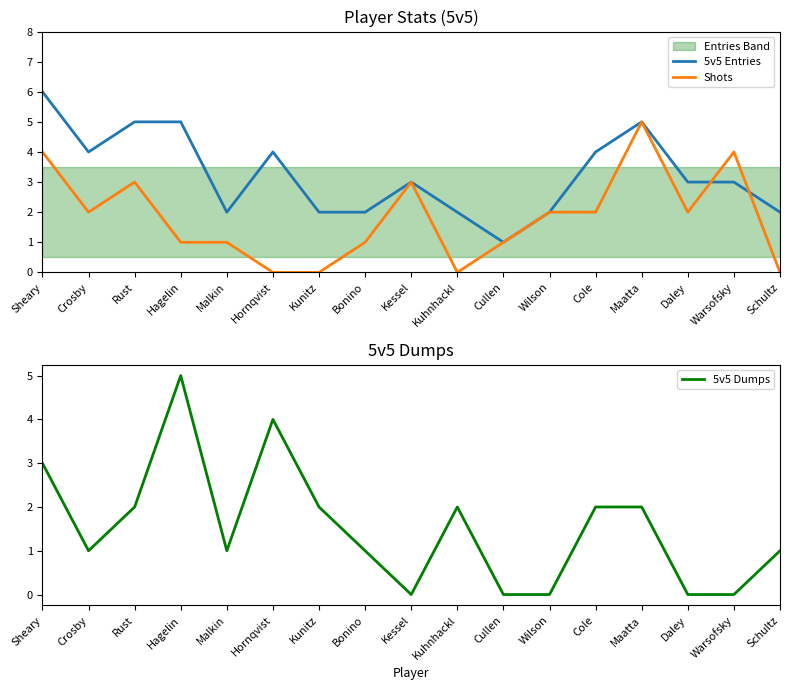

How many positive values does the 5v5 Dumps series have?

12